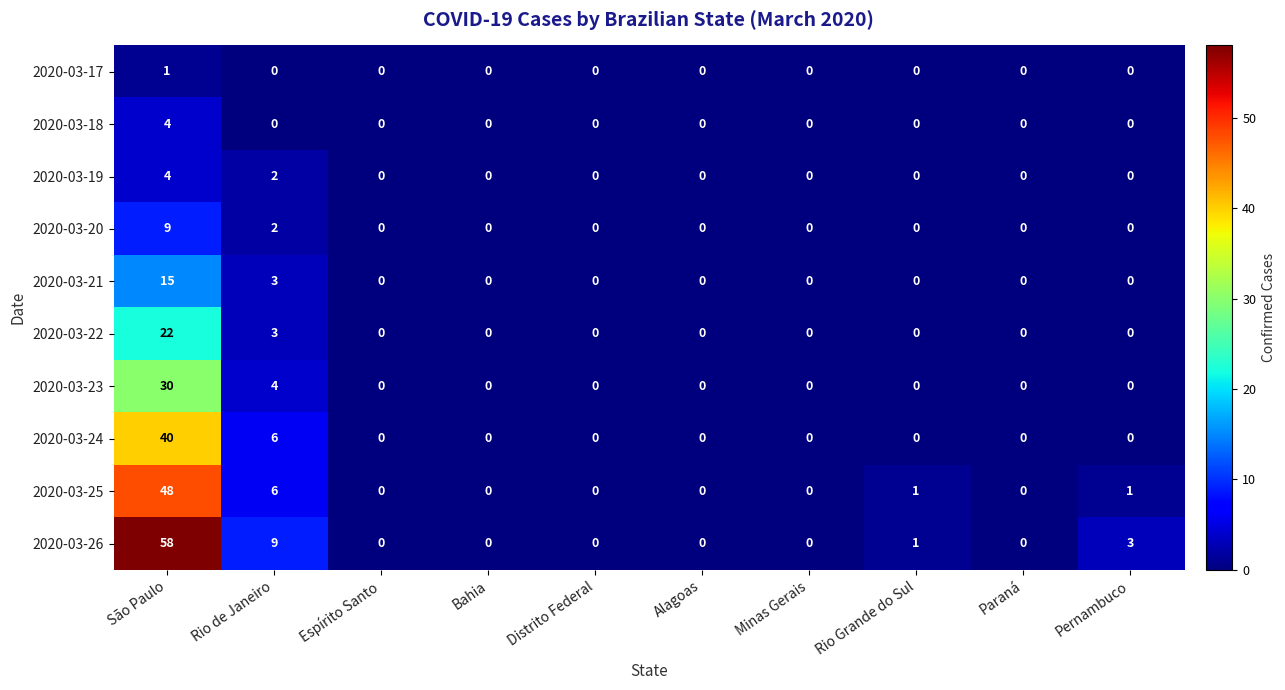

Which category has the highest value across all series?

São Paulo